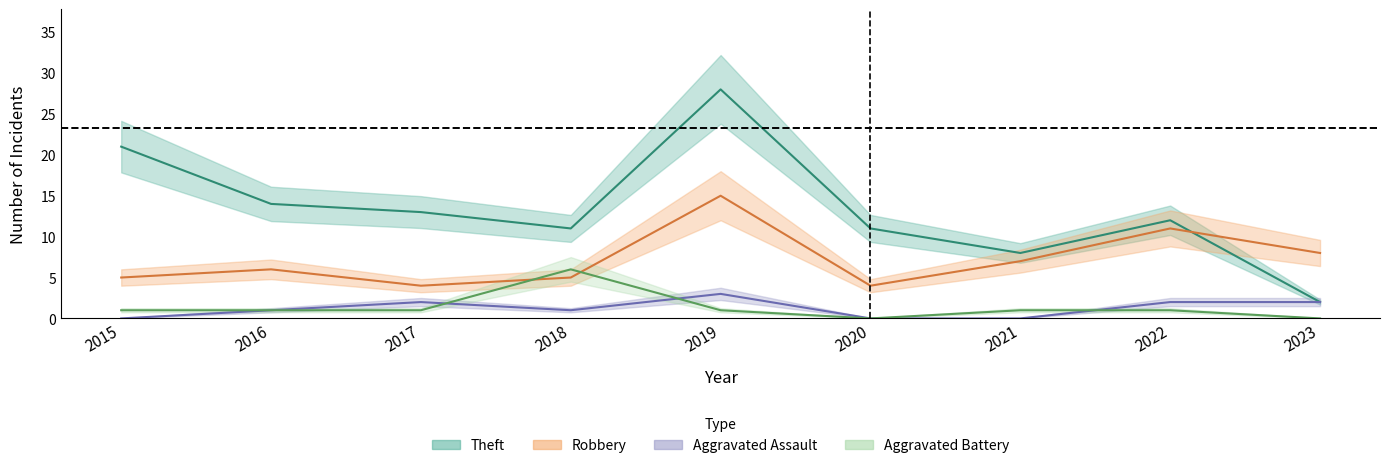

Between 2023 and 2015, which is larger?

2023